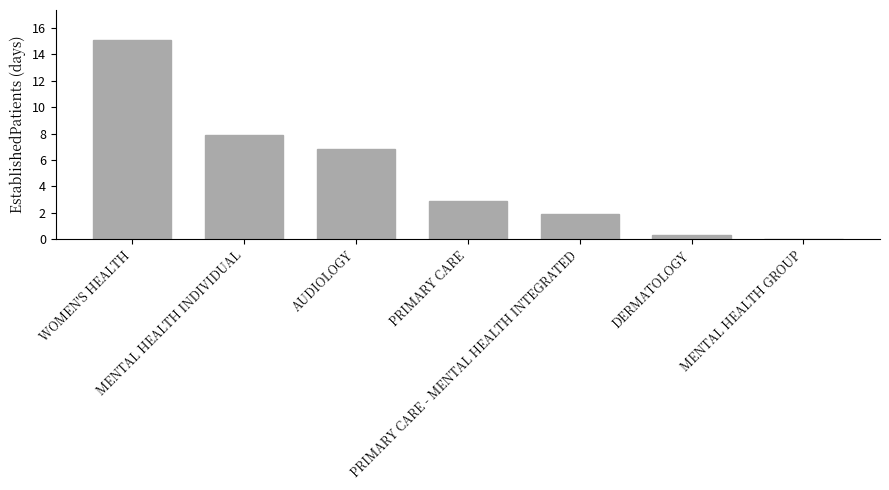

How many series are shown in this chart?

1